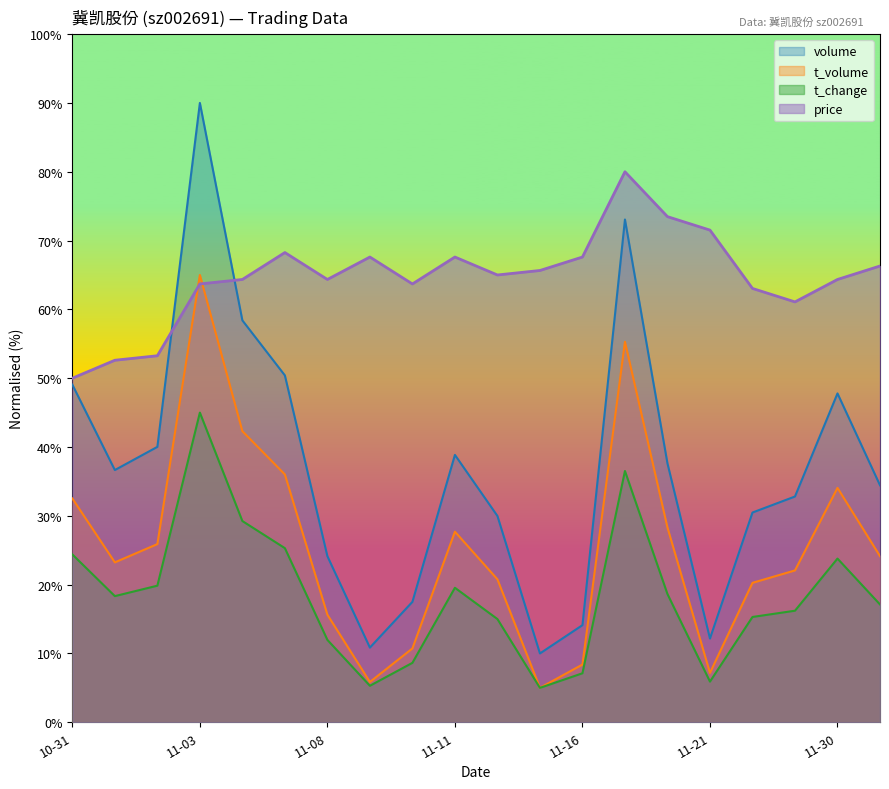

Which category has the highest value in the t_volume series?

11-03